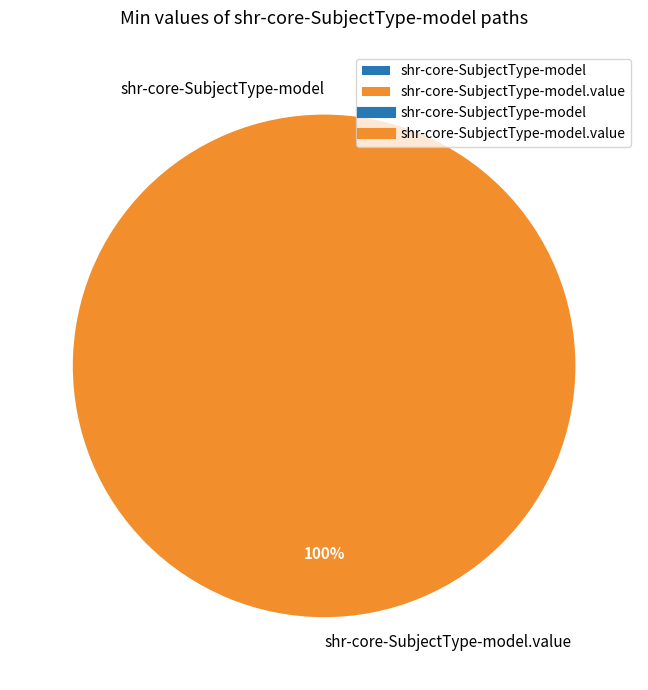

The shr-core-SubjectType-model slice represents 0% of the pie. True or false?

True